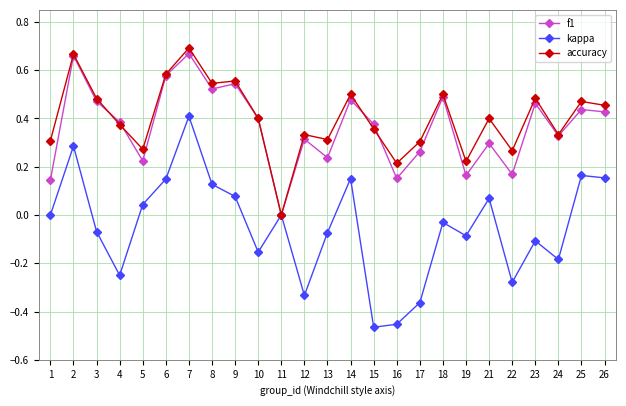

The accuracy series shows 0.3 at 13. True or false?

True